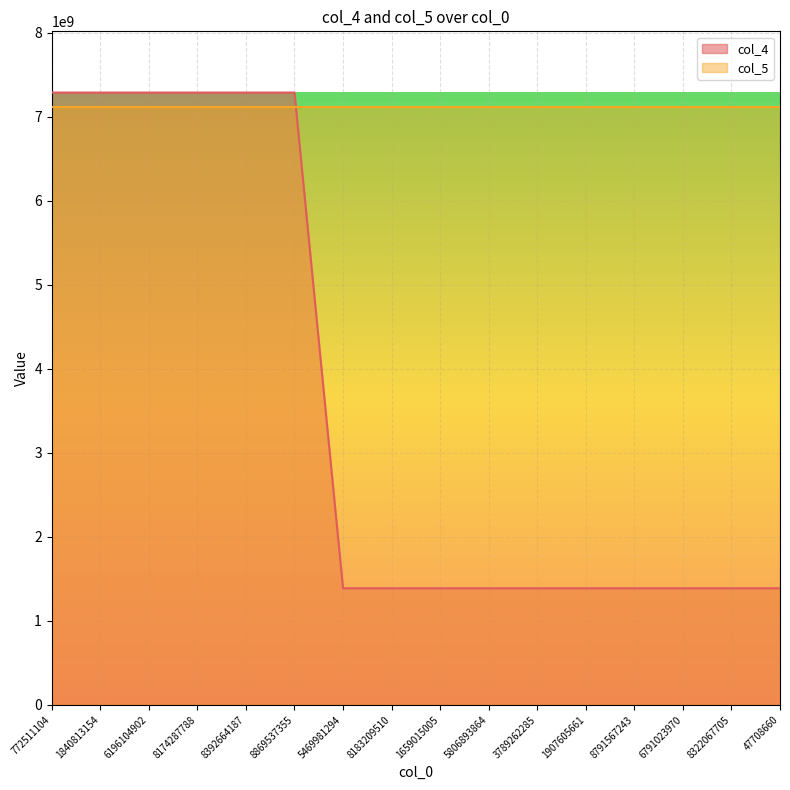

Reading left to right, extract all data points from this chart.

7285813456	7285813456	7285813456	7285813456	7285813456	7285813456	1386825528	1386825528	1386825528	1386825528	1386825528	1386825528	1386825528	1386825528	1386825528	1386825528